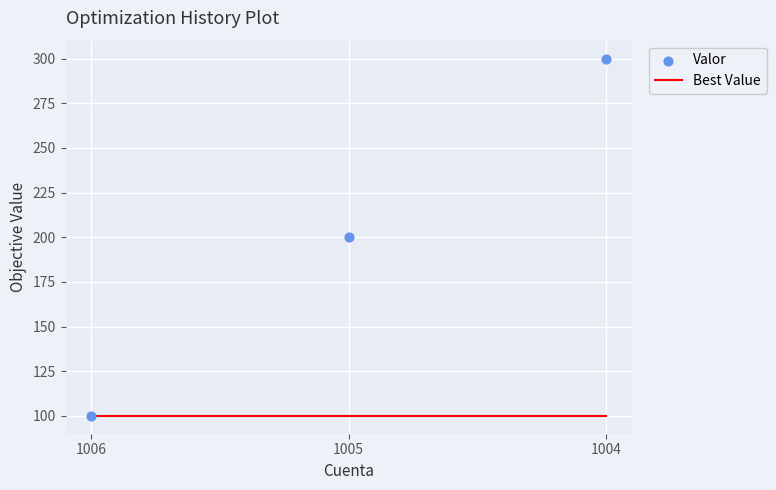

At how many categories does at least one series exceed 113?

2